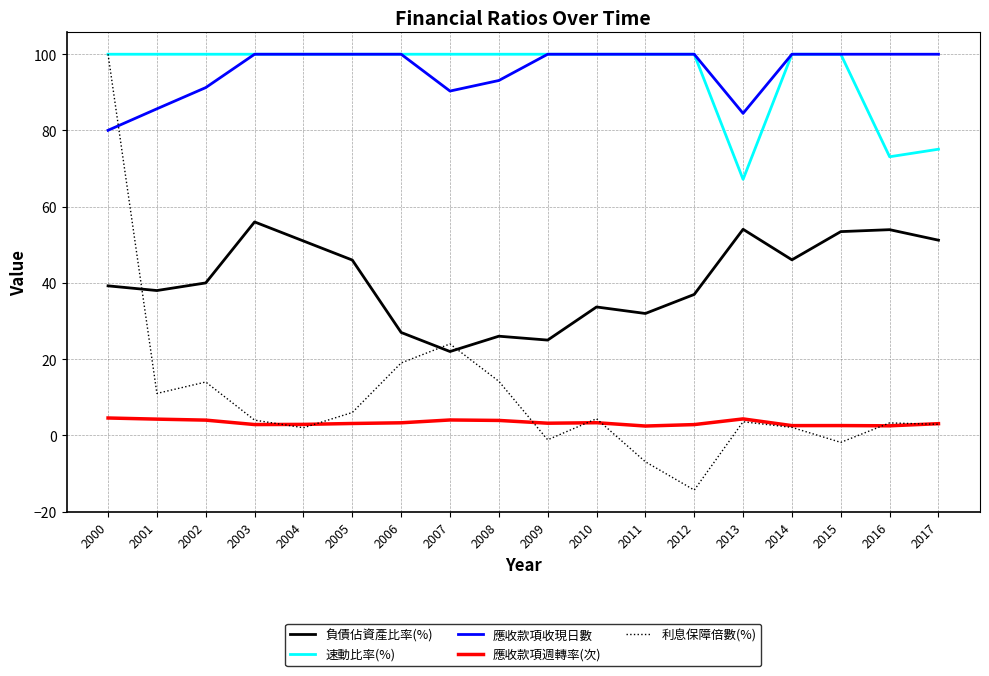

Where is 利息保障倍數(%) nearest to the value 42?

2007